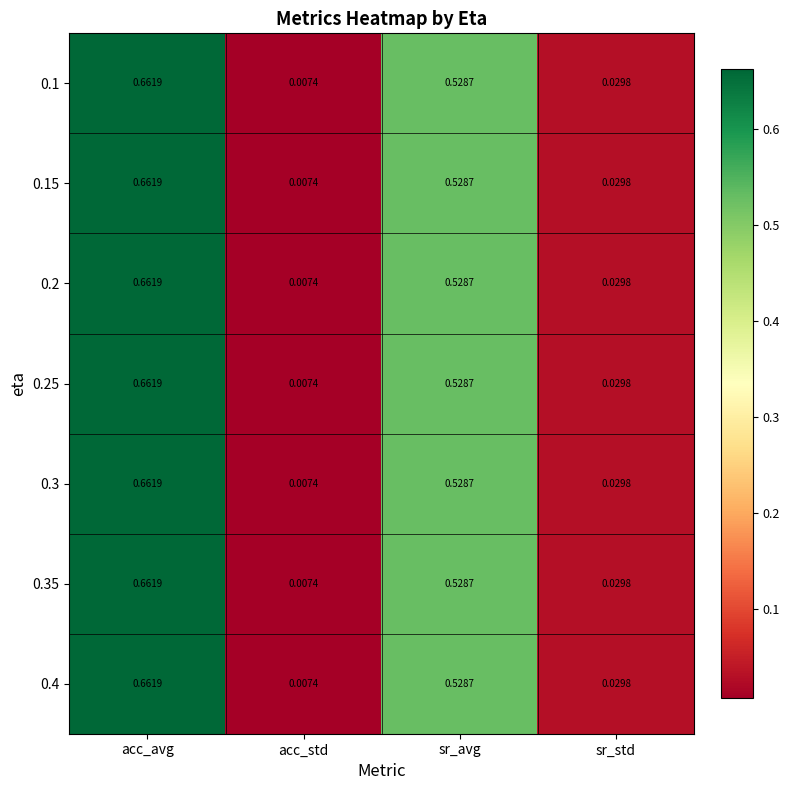

At how many categories does at least one series exceed 0?

4